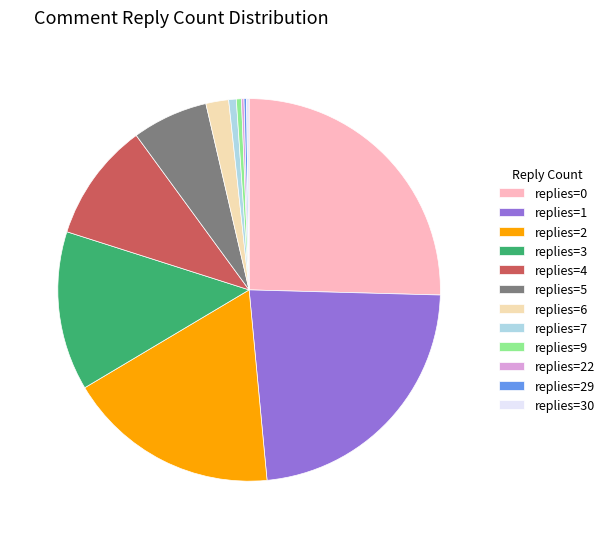

Which has a higher value, replies=4 or replies=2?

replies=2